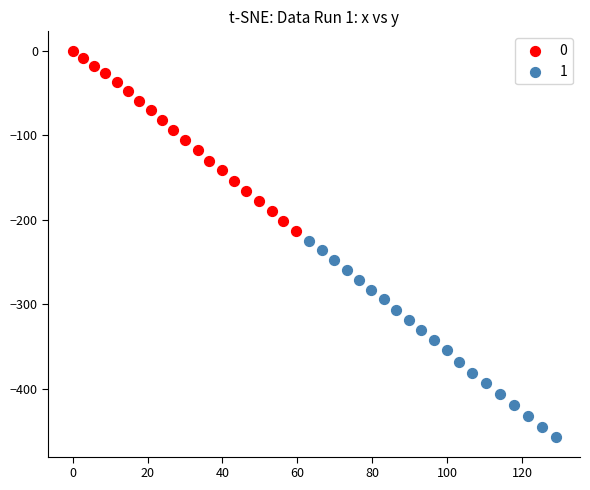

What are all the series names shown in the legend?

0, 1